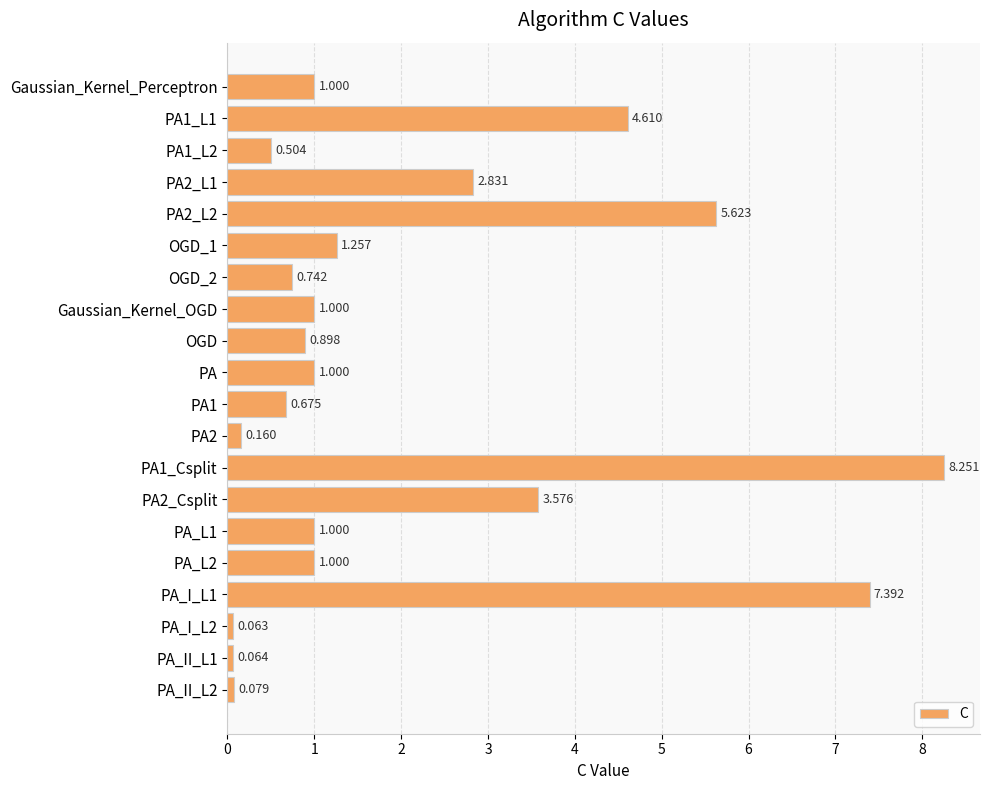

What is the label of the 12th bar from the bottom?

OGD